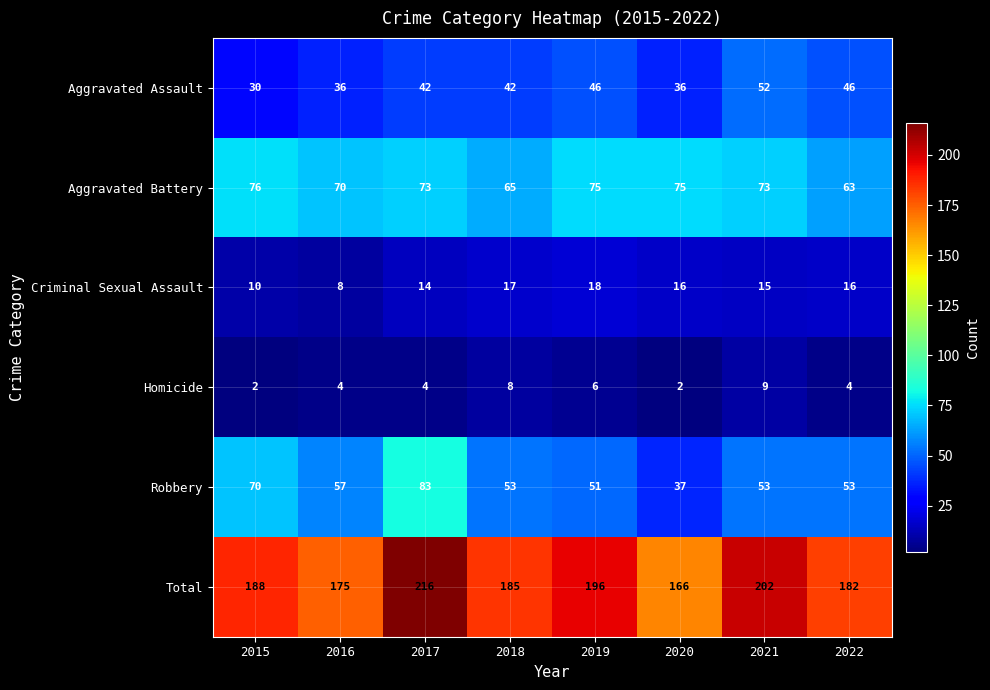

Which category has the highest value in the Homicide series?

2021